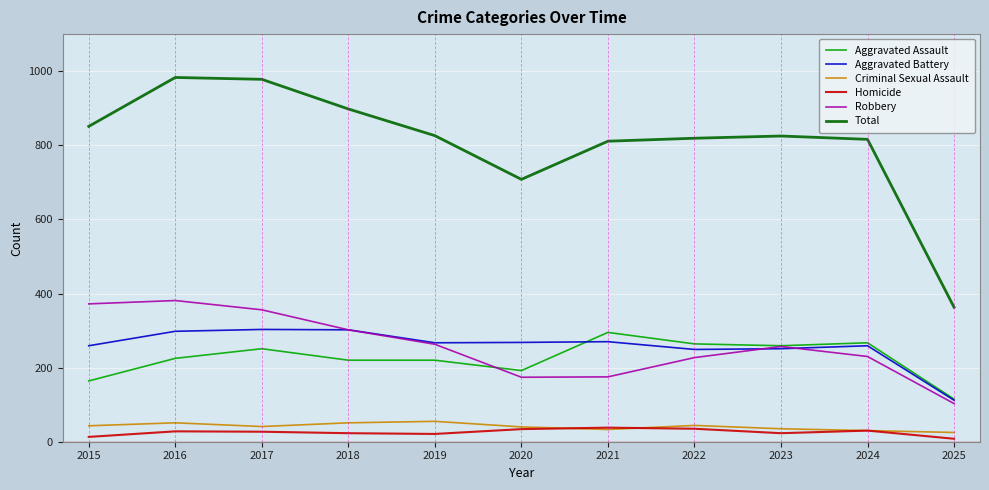

What are all the series names shown in the legend?

Aggravated Assault, Aggravated Battery, Criminal Sexual Assault, Homicide, Robbery, Total